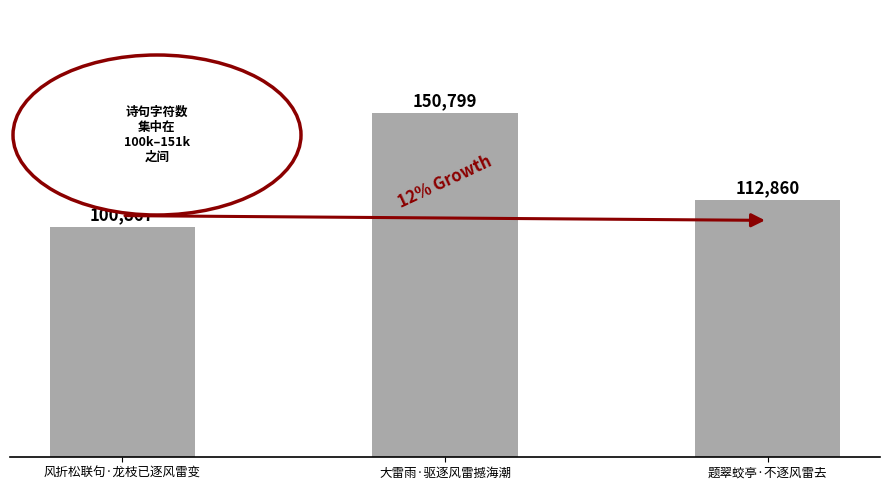

What is the change in value from 风折松联句·龙枝已逐风雷变 to 大雷雨·驱逐风雷撼海潮?

+49932